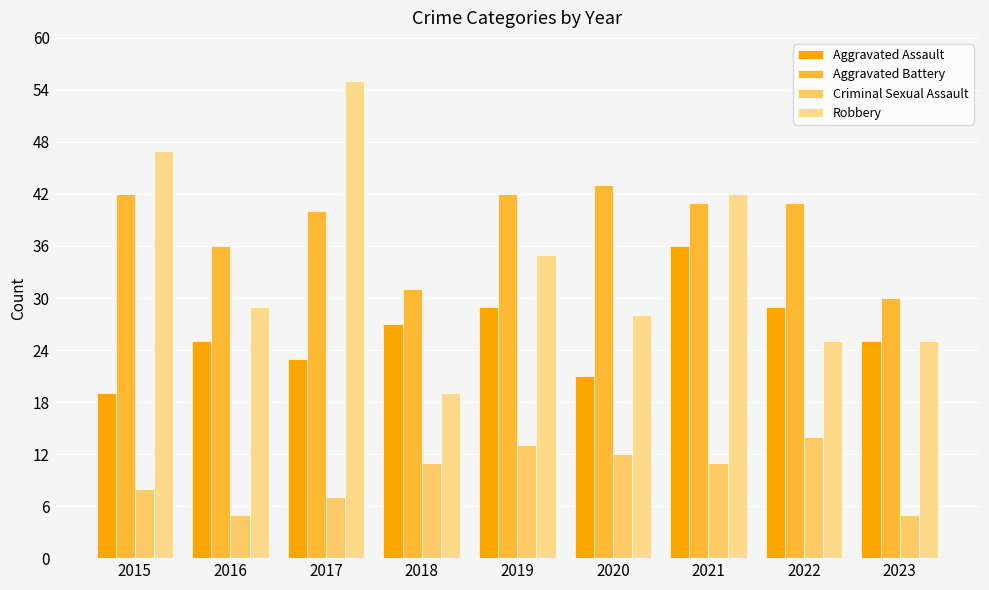

Is the value of Aggravated Battery at 2019 greater than the value of Robbery at 2017?

No